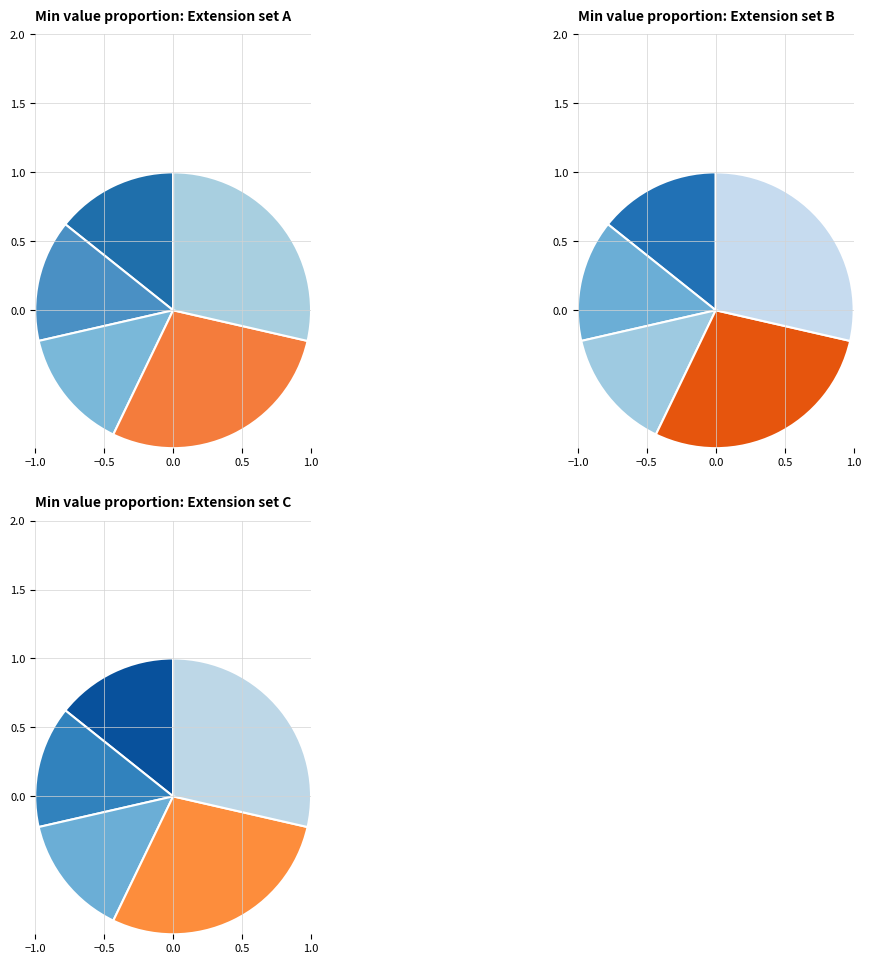

To the nearest percent, what is the combined percentage of Extension.url and Extension.value[x]?

100%